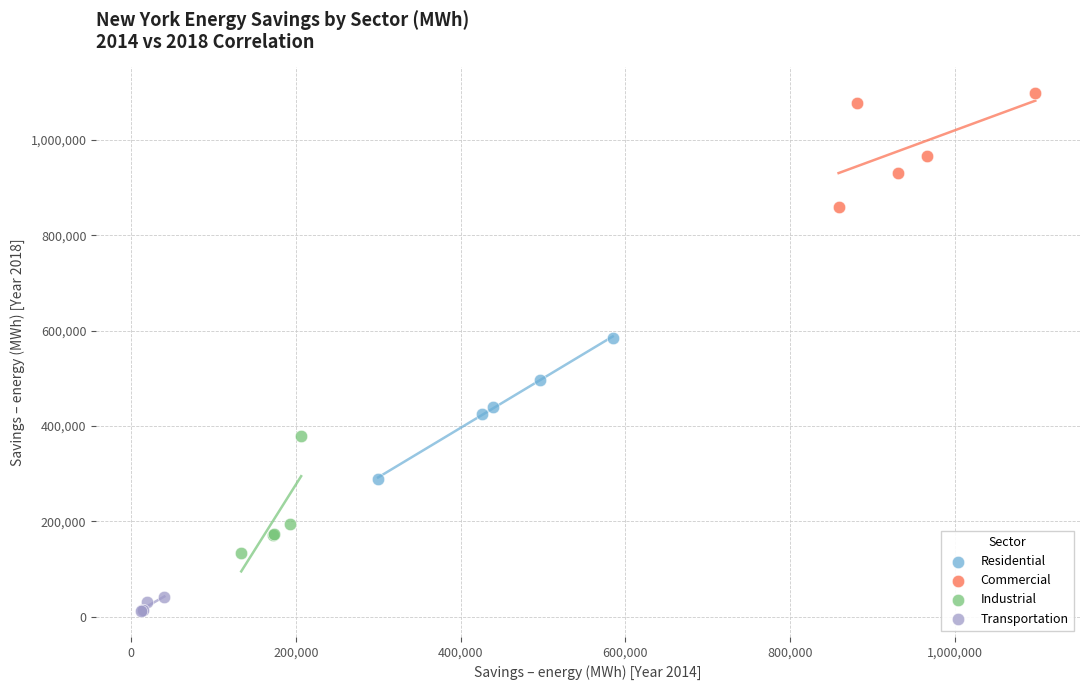

Which series reaches the minimum Y coordinate?

Transportation